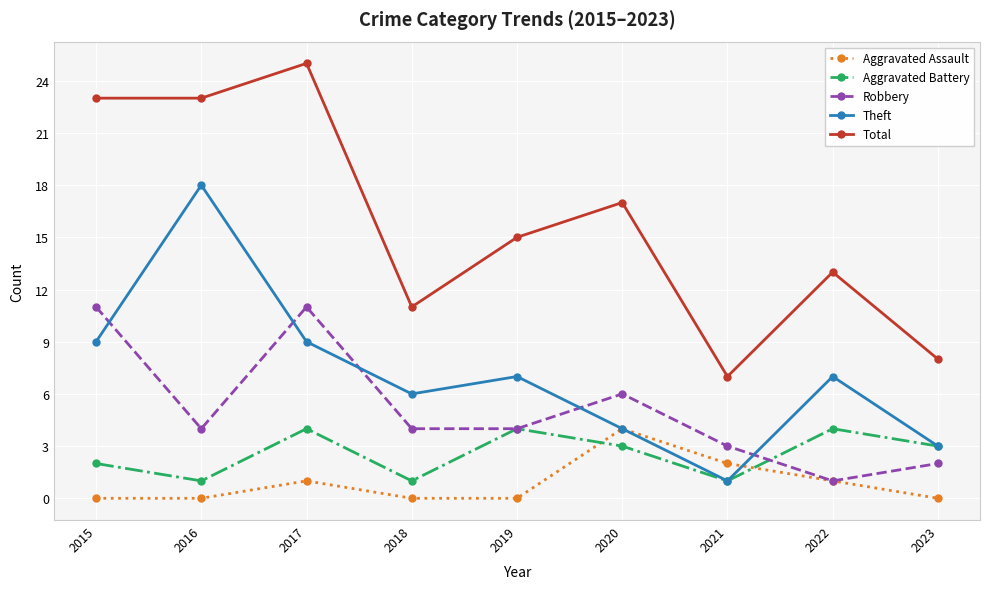

What is the greatest value displayed?

25